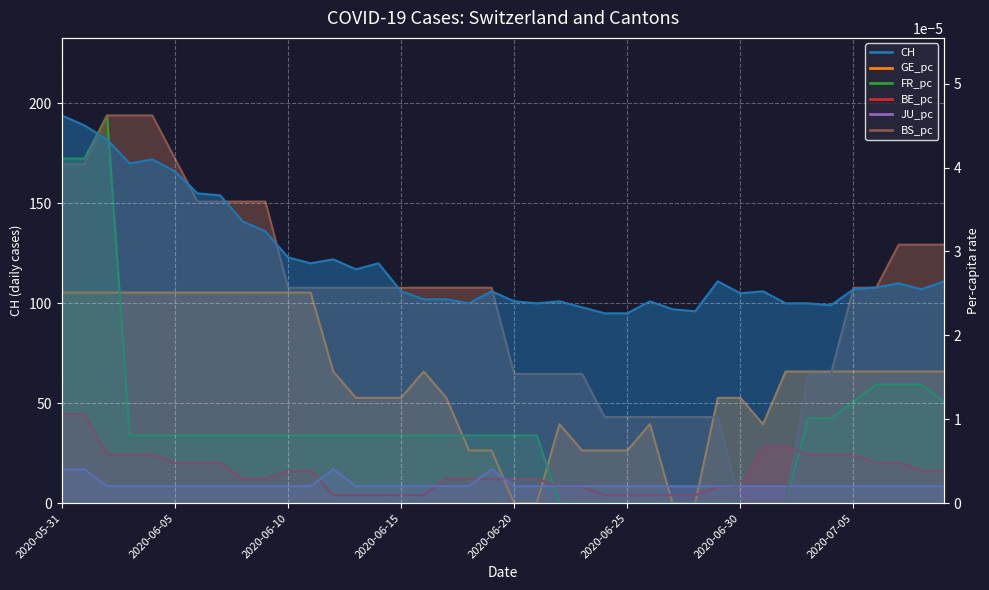

Which series has the largest total across all categories?

CH